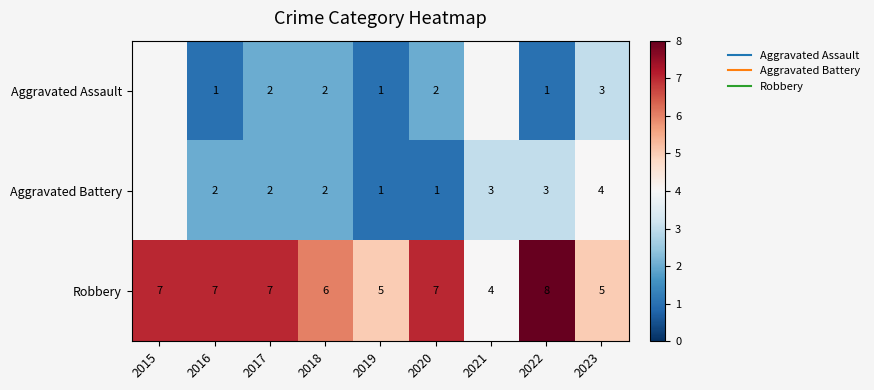

How many positive values does the Aggravated Battery series have?

8